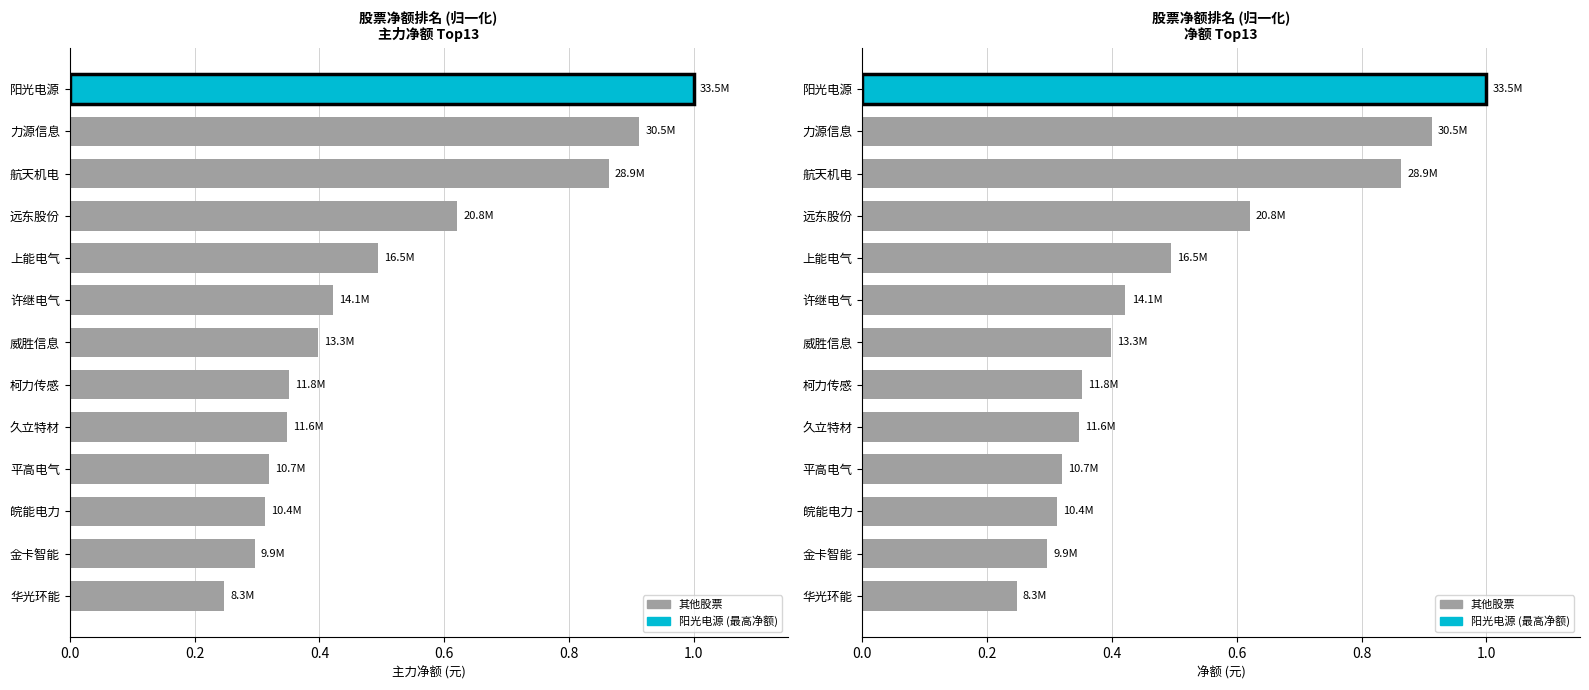

What is the minimum value shown in the chart?

0.2